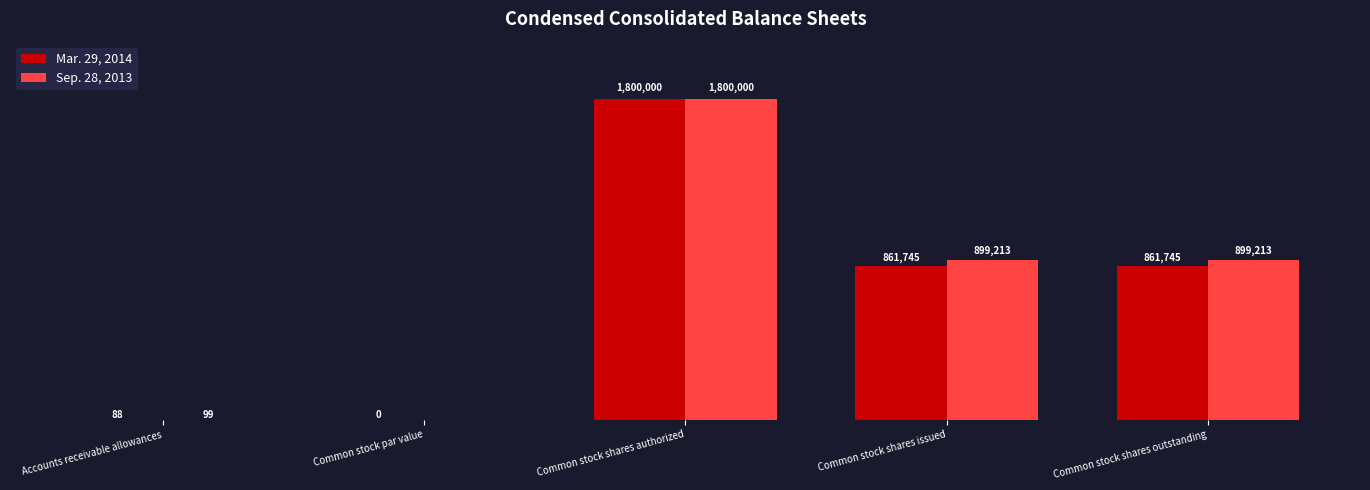

Where does the Sep. 28, 2013 series first go above 899213?

Common stock shares authorized